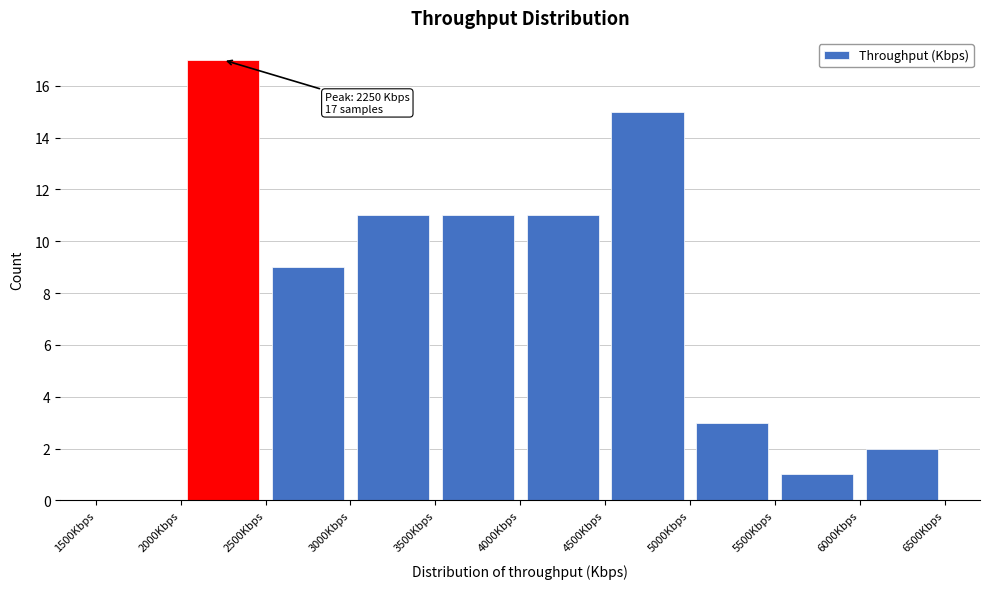

Over which range of the x-axis is the bar tallest?

2000 to 2500